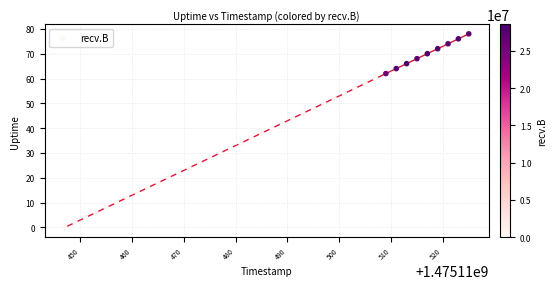

What is the range of X values (max minus min)?

78